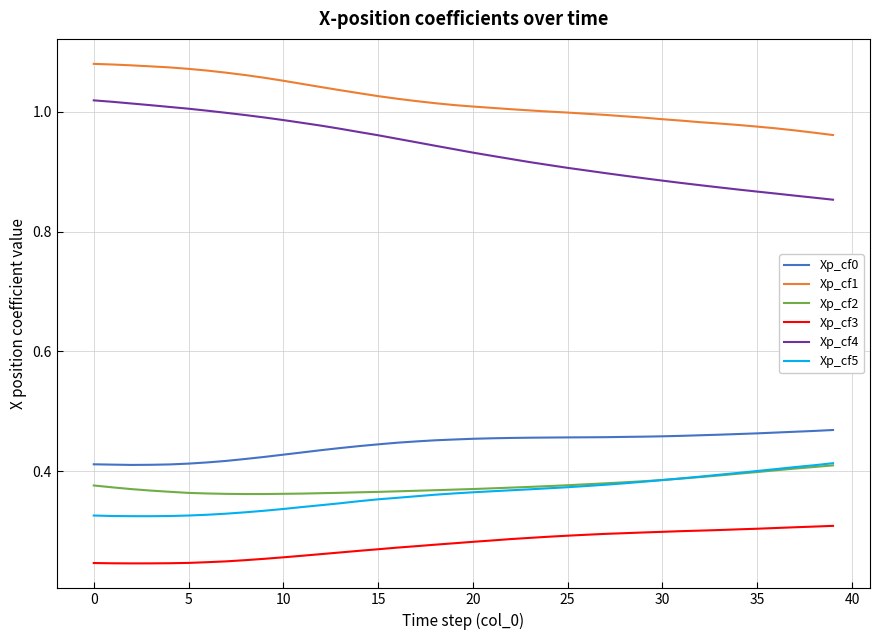

True or false: Xp_cf4 and Xp_cf3 cross at least once.

False